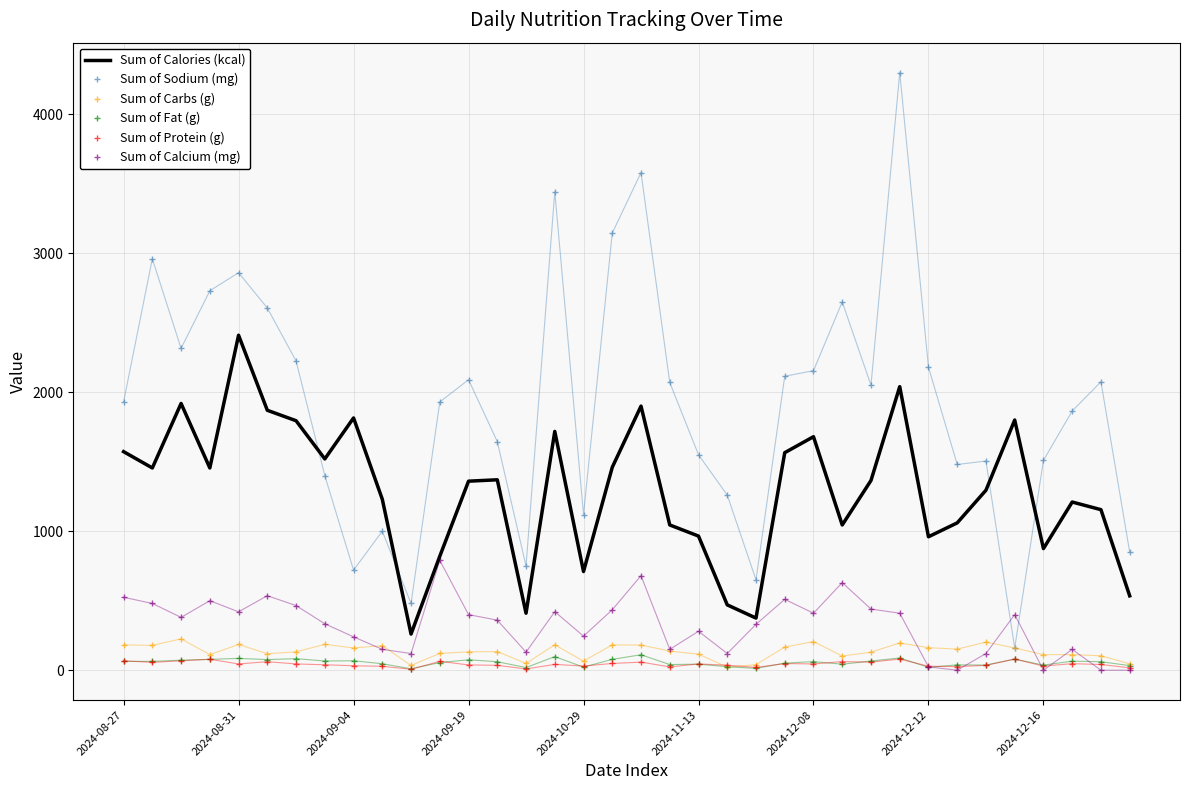

What is the highest value of the Sum of Calcium (mg) series?

790.0